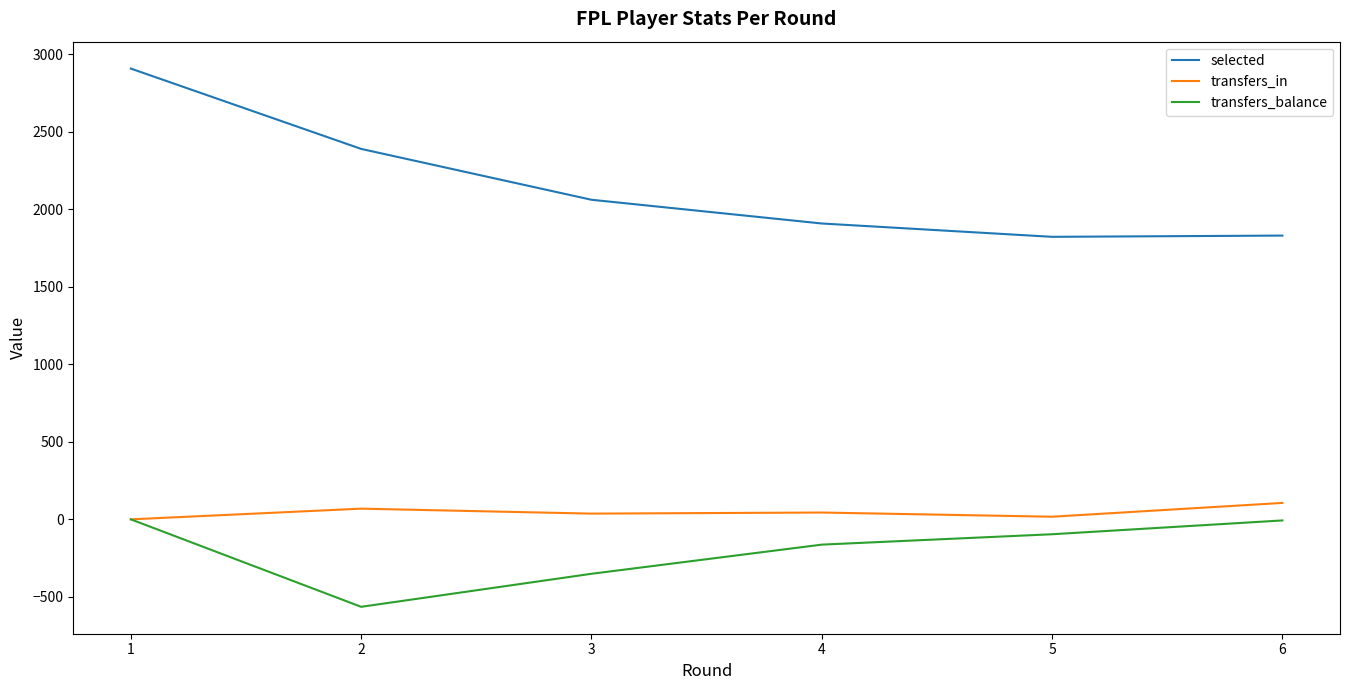

True or false: selected and transfers_balance cross at least once.

False